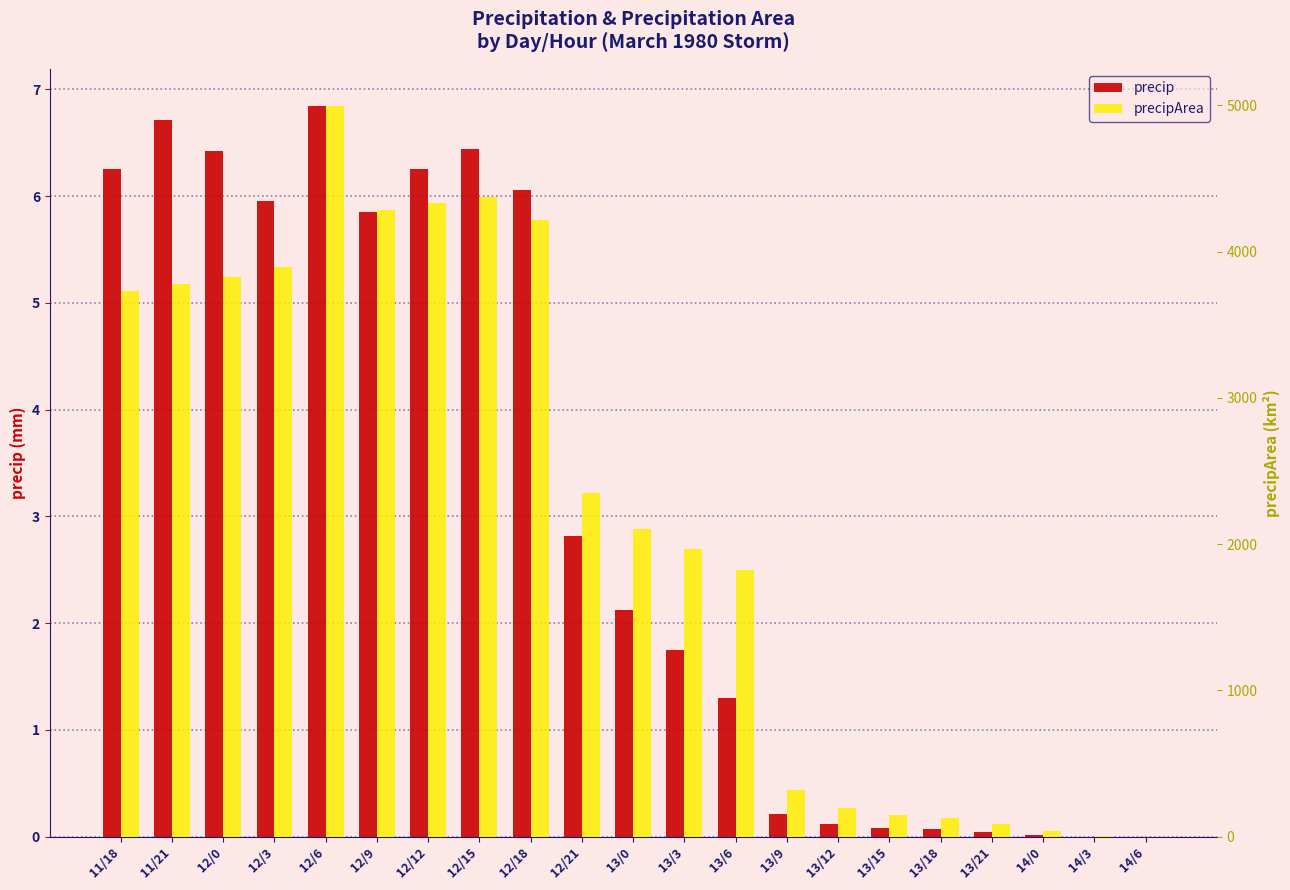

True or false: precipArea has a value of 321.0 at 13/9.

True